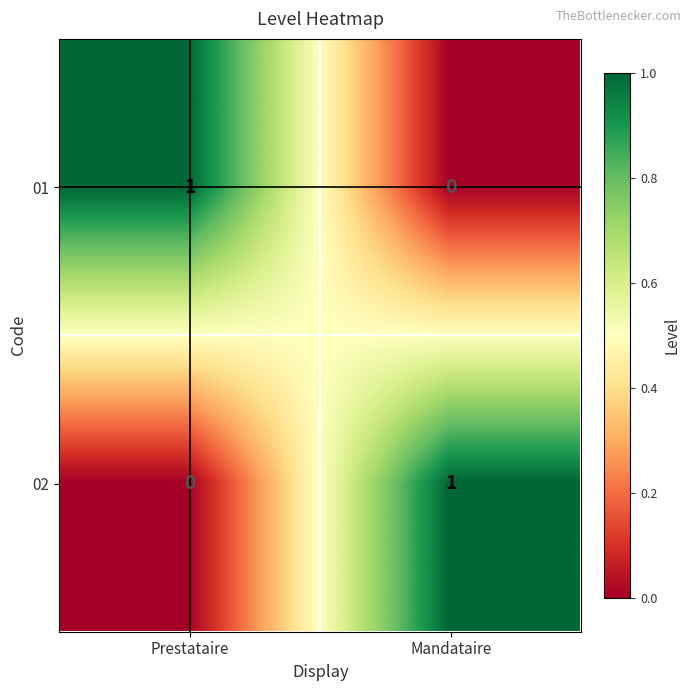

True or false: 01 has a value of 1 at Prestataire.

True